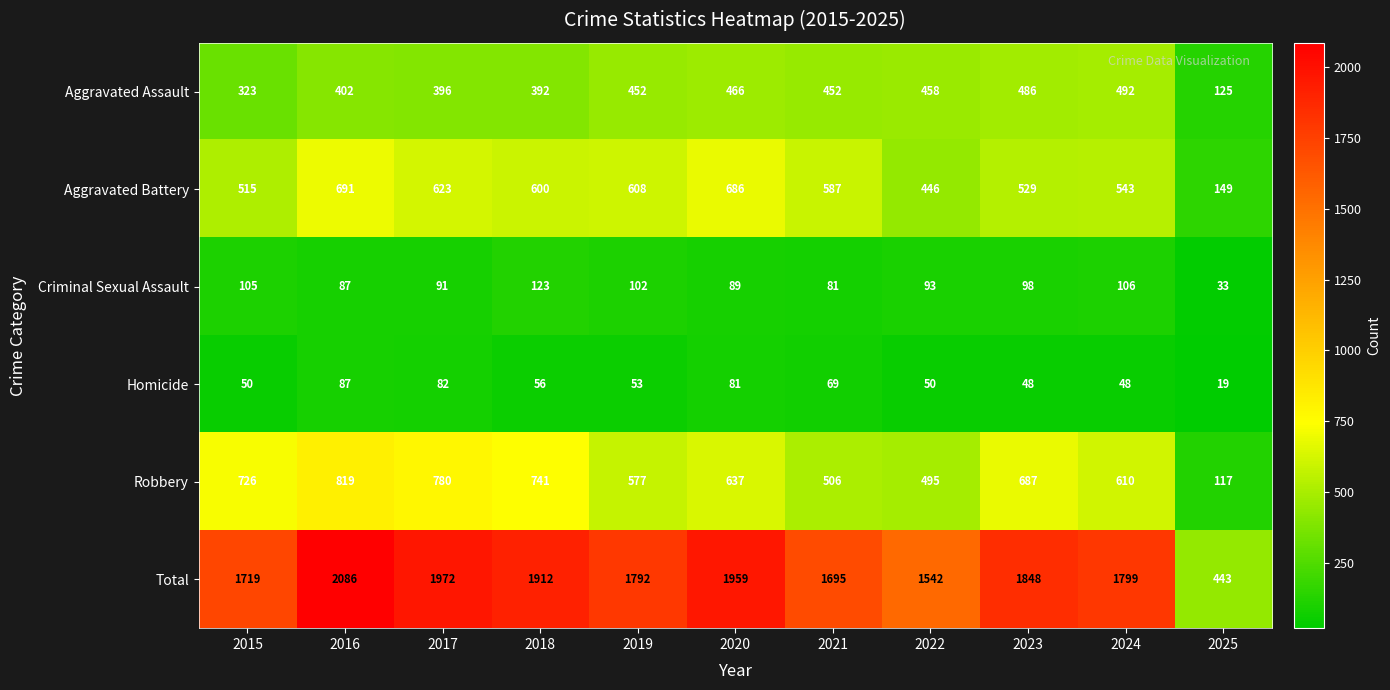

What is the greatest value displayed?

2086